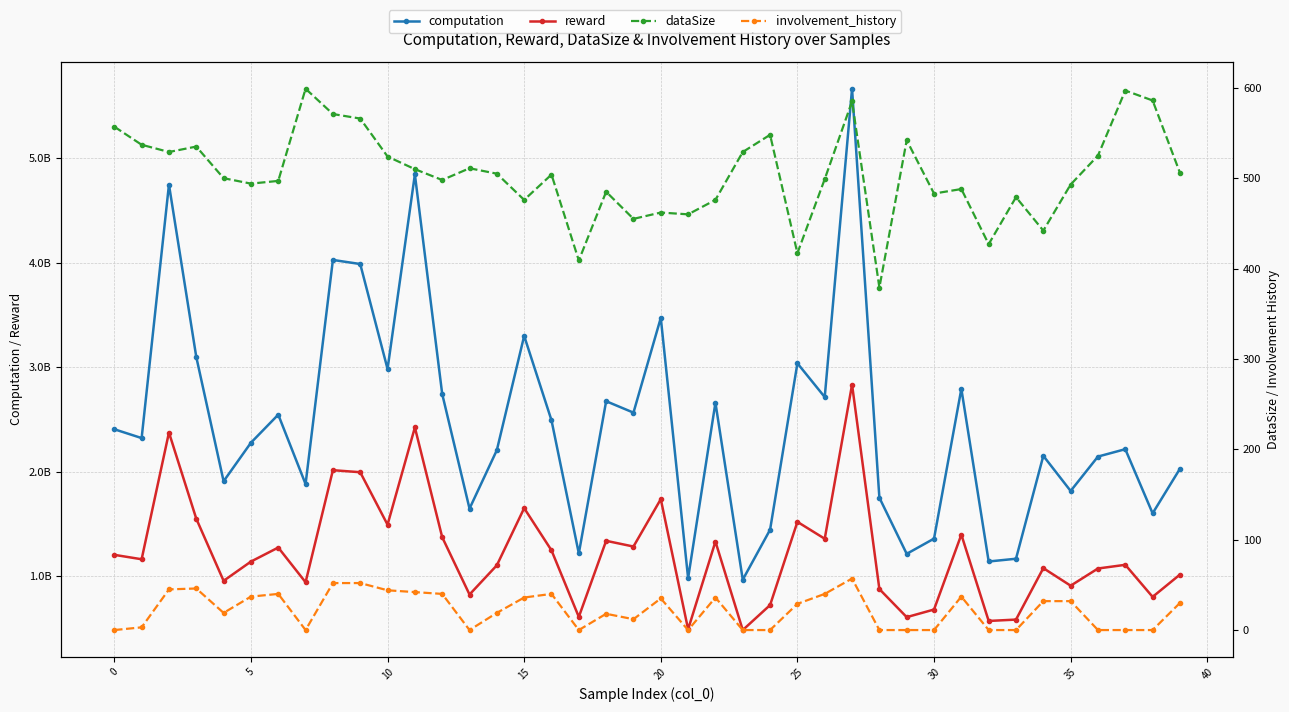

List the series in order of their peak value, lowest first.

involvement_history, dataSize, reward, computation